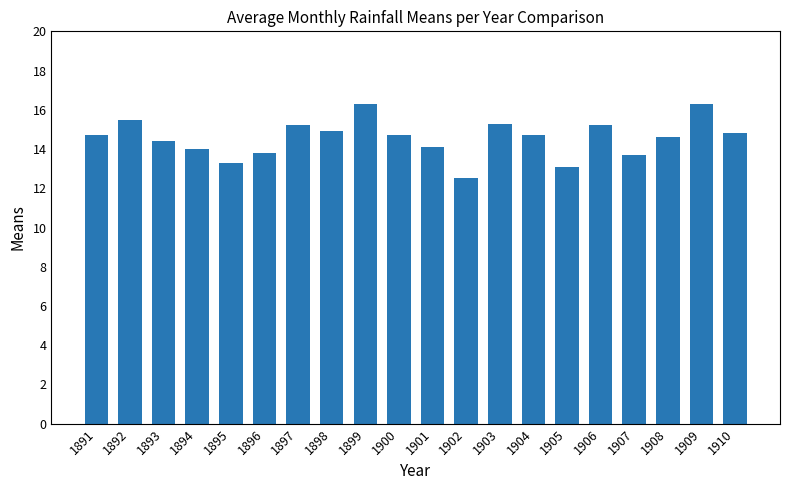

What is the sum of all values?

291.1